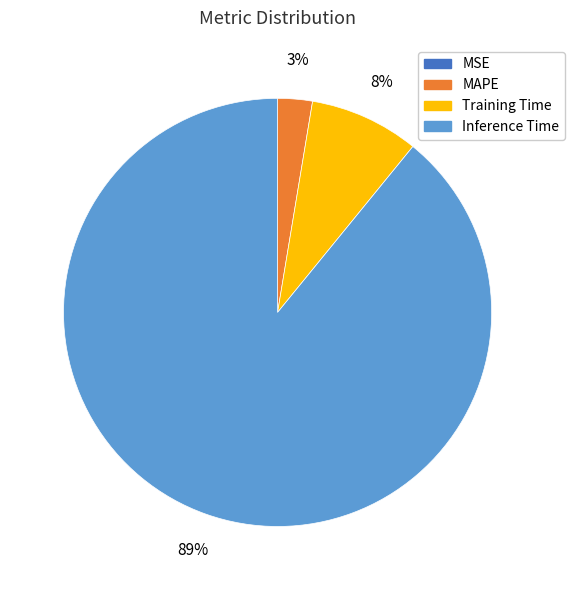

Is it true that MAPE is 3% of the pie?

True